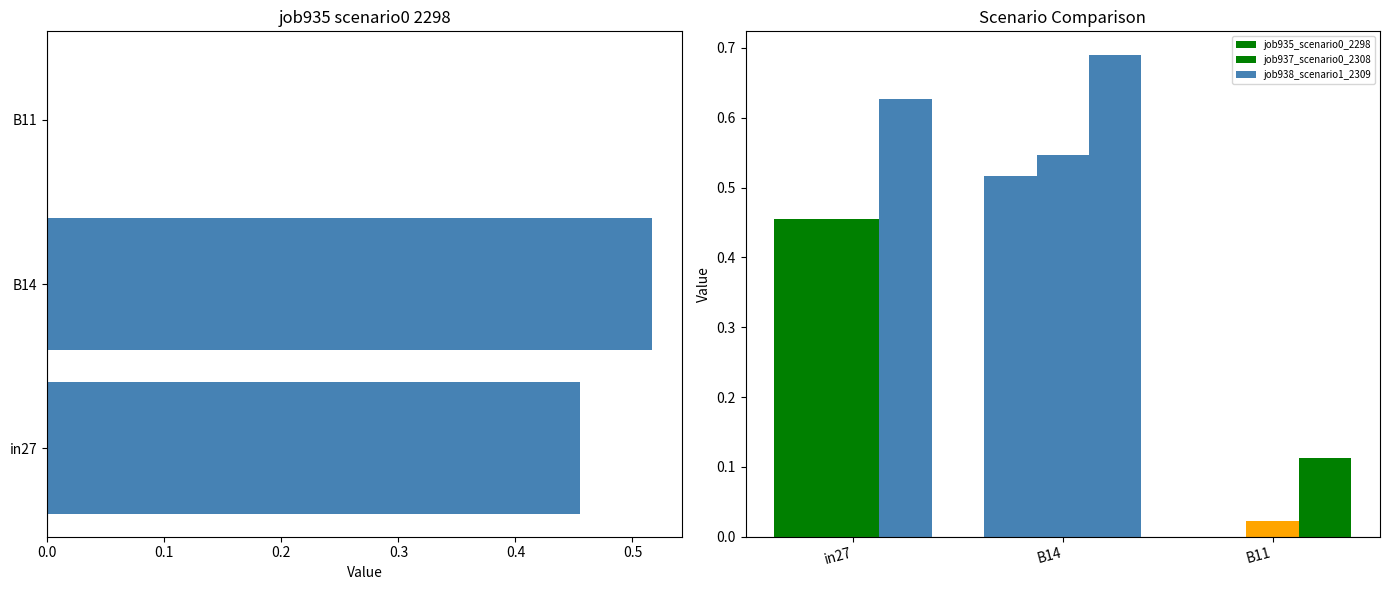

Is it true that job937_scenario0_2308 equals 0.0 at B11?

True